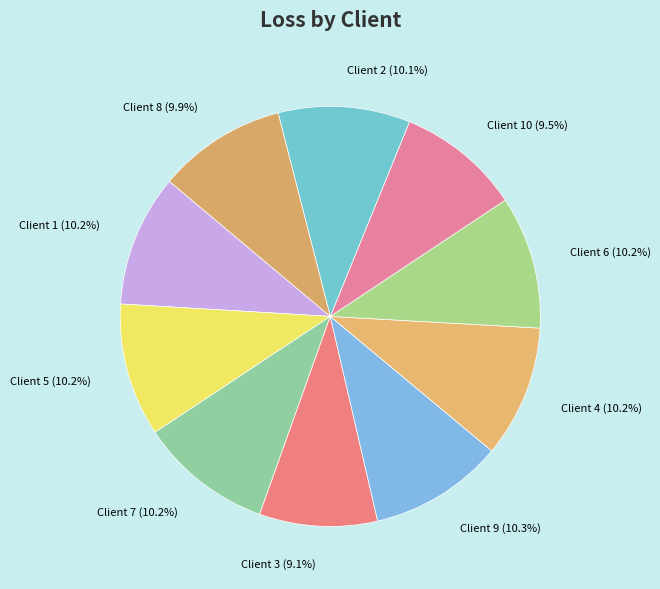

To the nearest percent, what is the average slice percentage?

10%